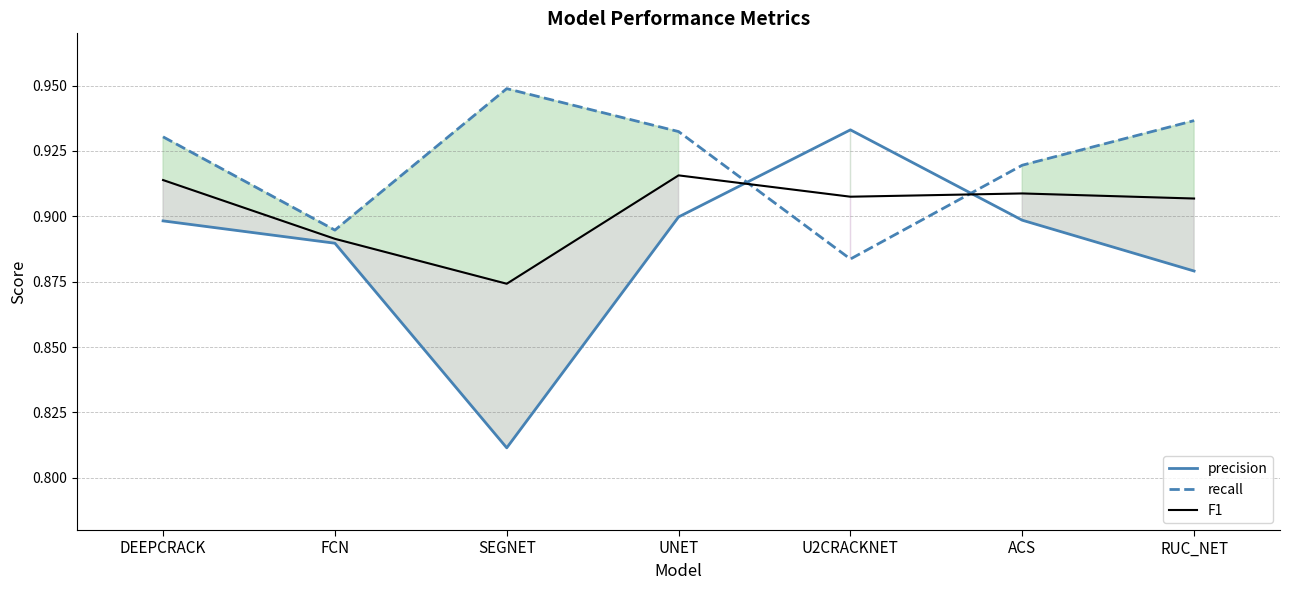

Which series has the largest range (max minus min)?

precision